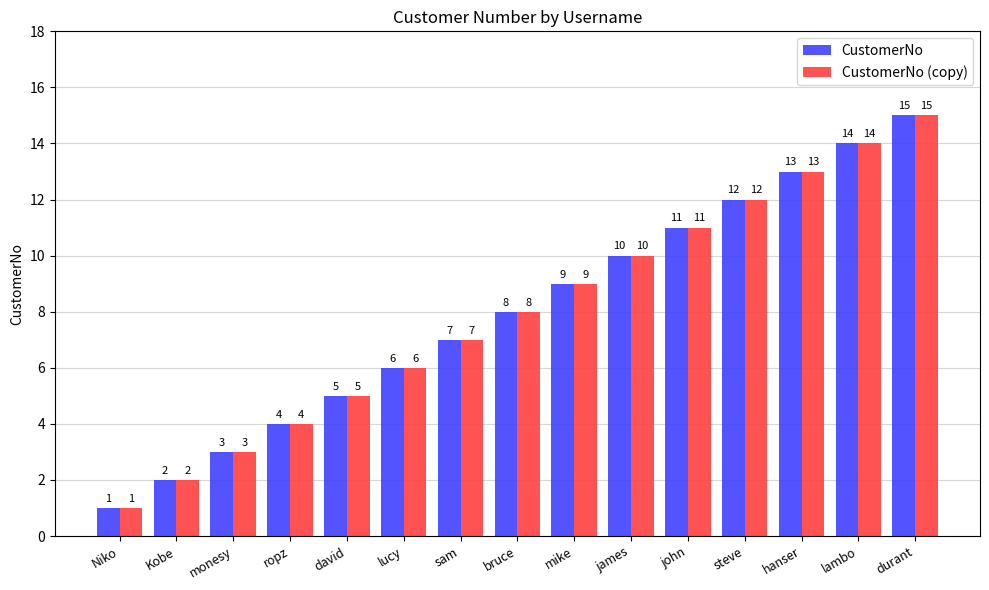

At which label does CustomerNo reach its minimum?

Niko